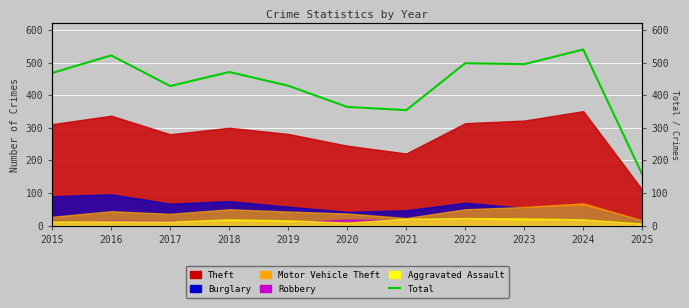

What is the greatest value displayed?

540